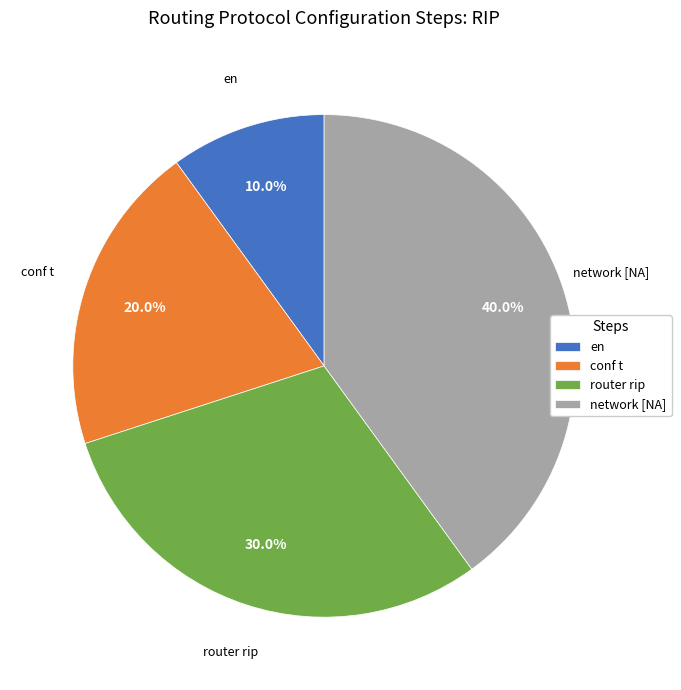

Is the sum of router rip and network [NA] greater than half?

Yes